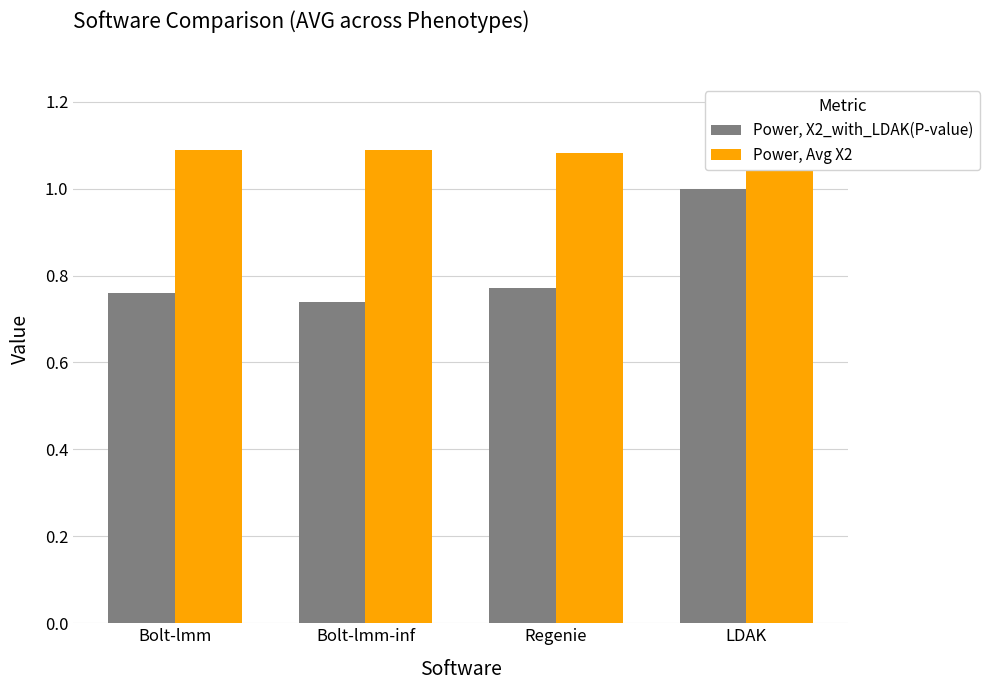

How many bars are there in total?

8